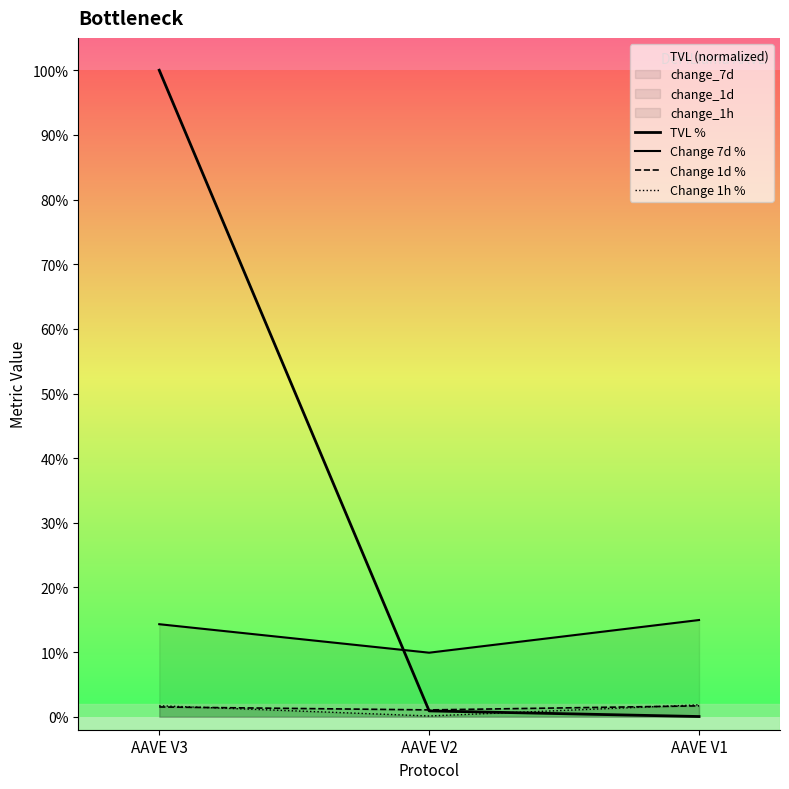

Which category has the highest value across all series?

AAVE V3